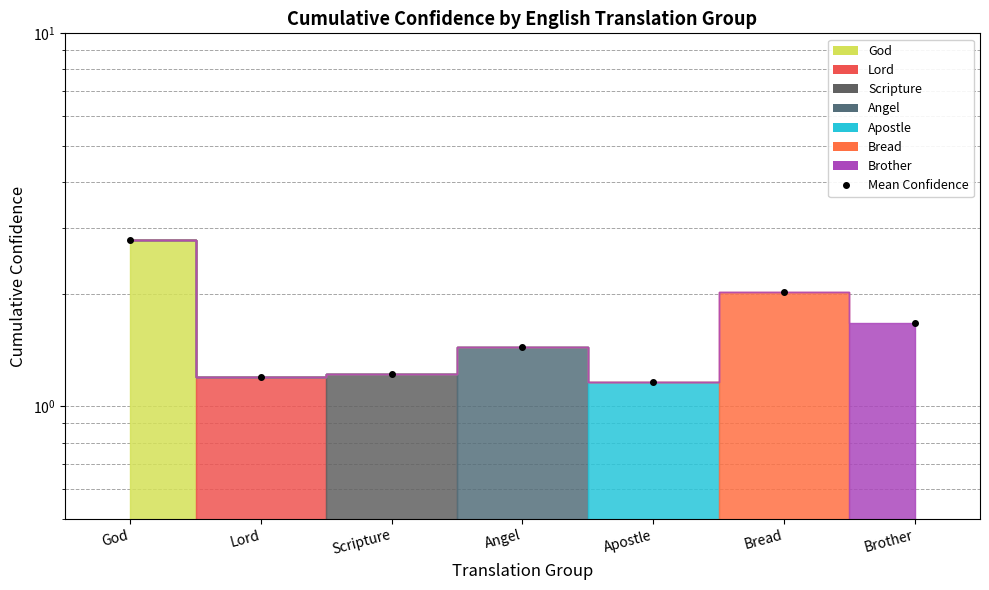

How many points are higher than both their immediate neighbors (excluding endpoints)?

2